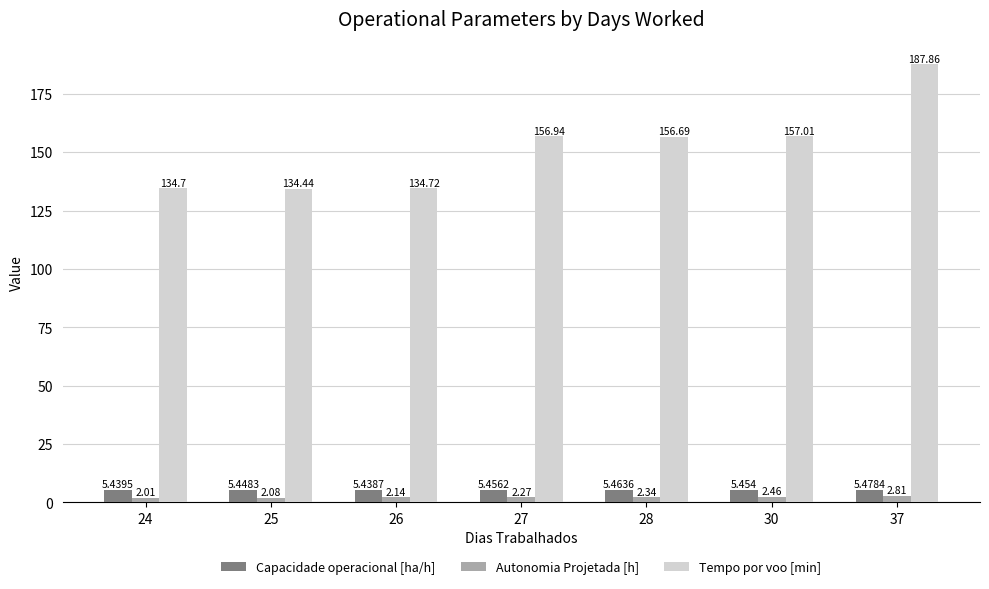

Which series has the widest spread of values?

Tempo por voo [min]